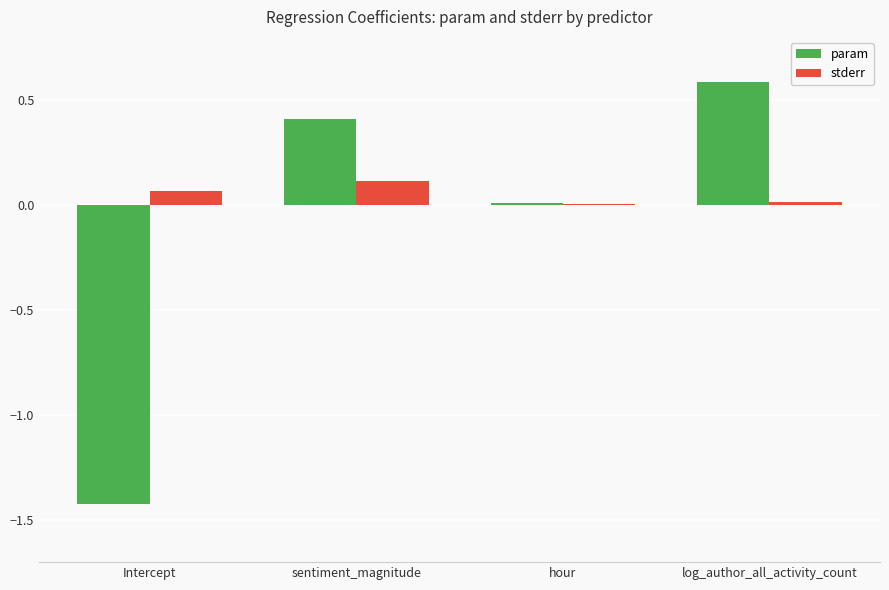

What is the total value across all series at Intercept?

-1.4